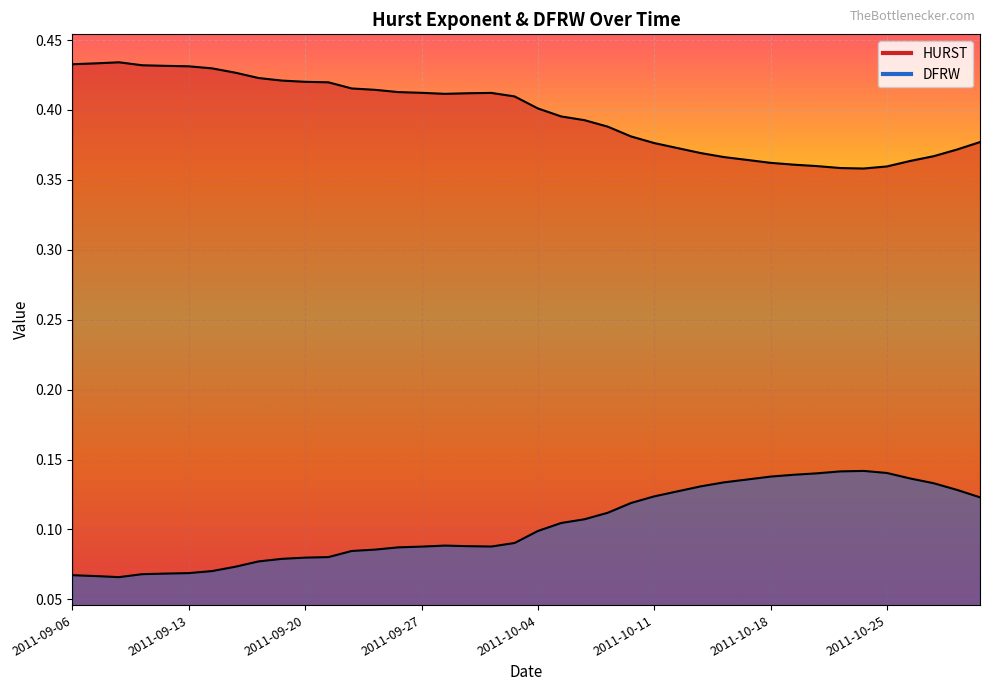

Which series has the largest total across all categories?

HURST